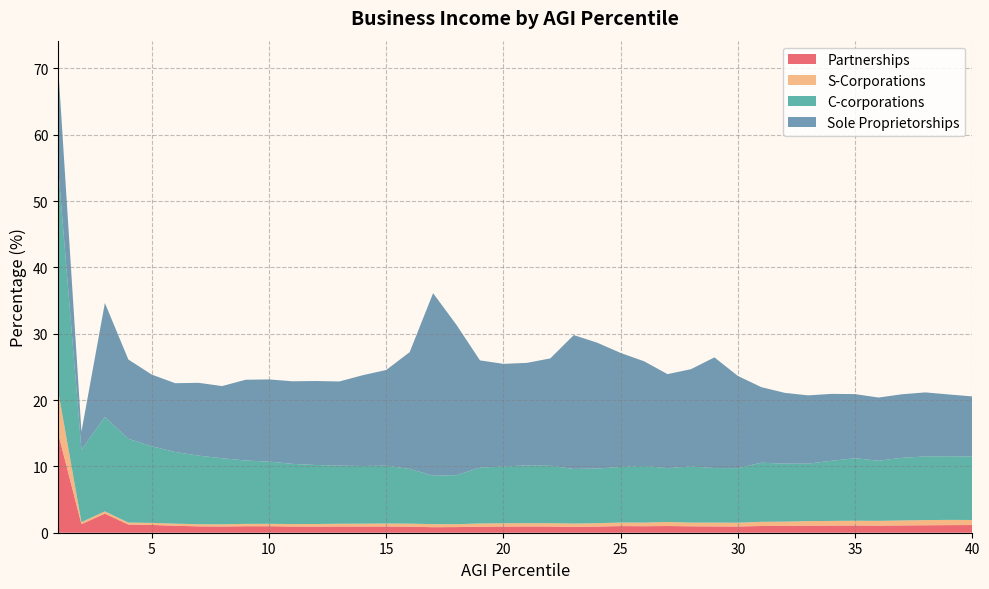

Reading right to left, what are all the values shown in this chart?

Partnerships: 1.2	1.1	1.1	1.1	1.1	1.1	1.1	1.1	1.0	1.0	0.9	0.9	1.0	1.0	1.0	1.0	0.9	0.9	0.9	0.9	0.9	0.9	0.9	0.8	0.9	0.9	0.9	0.9	0.9	0.9	1.0	1.0	0.9	1.0	1.0	1.2	1.2	2.9	1.3	15.1
S-Corporations: 0.8	0.8	0.8	0.7	0.7	0.7	0.7	0.7	0.6	0.6	0.6	0.6	0.6	0.6	0.5	0.5	0.5	0.5	0.5	0.5	0.5	0.5	0.4	0.5	0.5	0.5	0.4	0.4	0.4	0.4	0.4	0.4	0.3	0.3	0.3	0.3	0.3	0.3	0.3	6.5
C-corporations: 9.6	9.6	9.6	9.4	9.1	9.4	9.1	8.7	8.7	8.9	8.2	8.2	8.5	8.1	8.6	8.4	8.2	8.2	8.7	8.7	8.6	8.4	7.4	7.3	8.2	8.7	8.7	8.8	8.9	9.1	9.4	9.6	10.0	10.3	10.8	11.6	12.6	14.2	10.9	33.8
Sole Proprietorships: 9.1	9.3	9.6	9.6	9.5	9.7	10.1	10.3	10.7	11.4	13.9	16.7	14.7	14.2	15.8	17.2	19.0	20.2	16.2	15.5	15.5	16.2	22.6	27.5	17.6	14.4	13.7	12.7	12.7	12.5	12.4	12.2	10.9	11.0	10.4	10.8	12.0	17.2	2.7	15.3